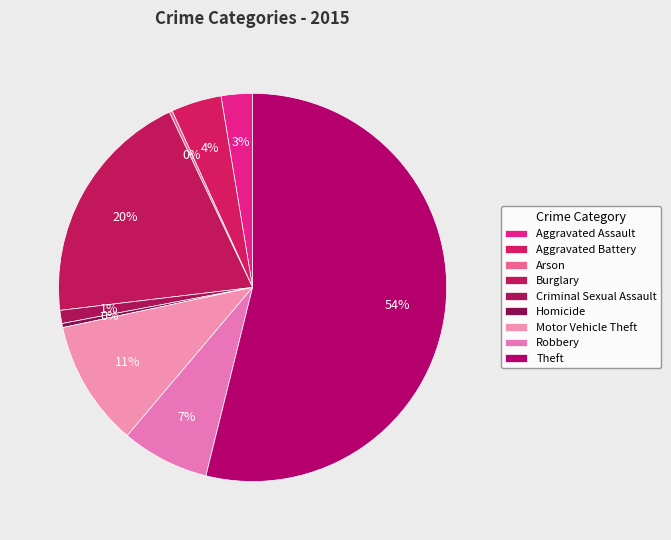

To the nearest percent, what is the average slice percentage?

11%